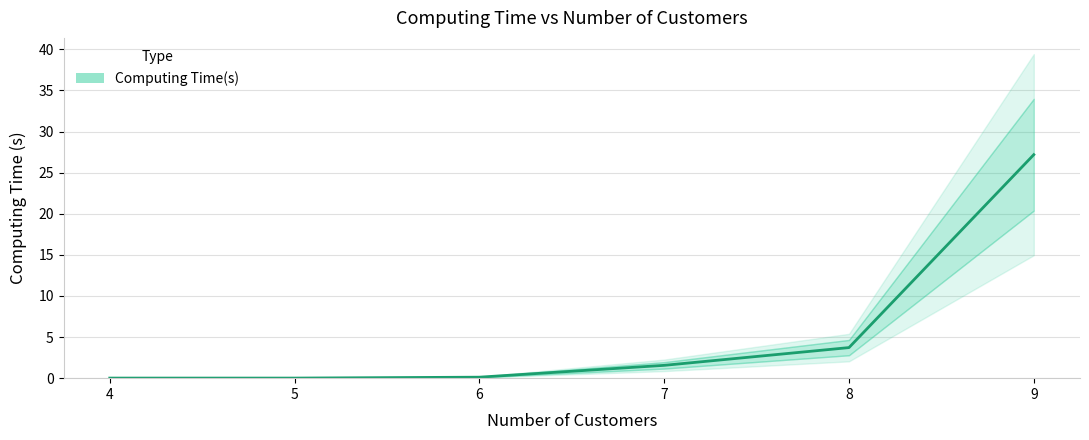

How many data points are above 1?

3